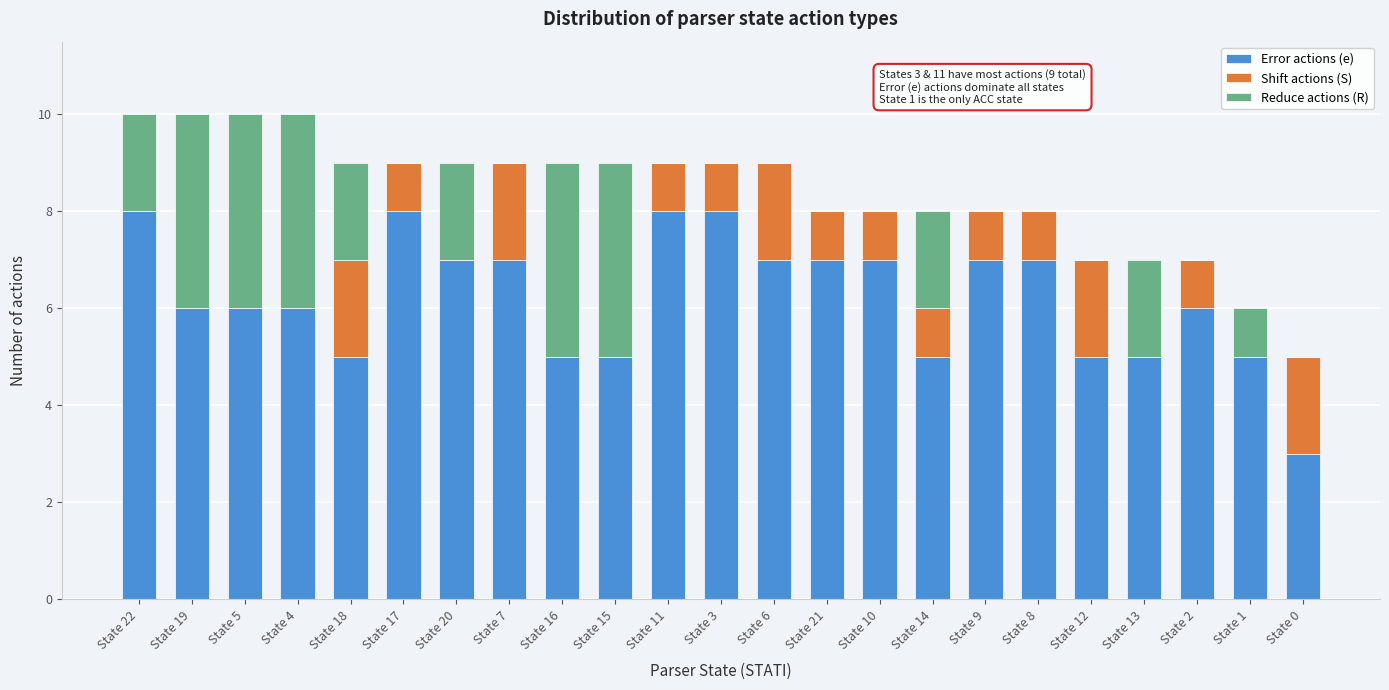

What is the total value across all series at State 19?

10